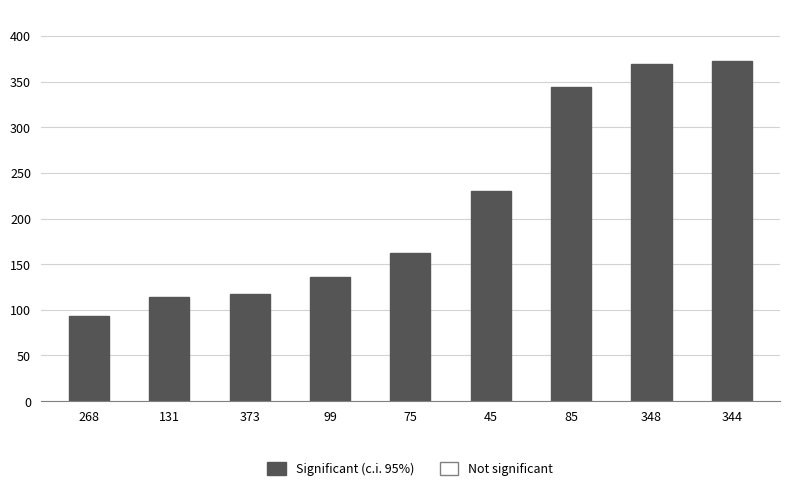

Between 99 and 268, which is larger?

99